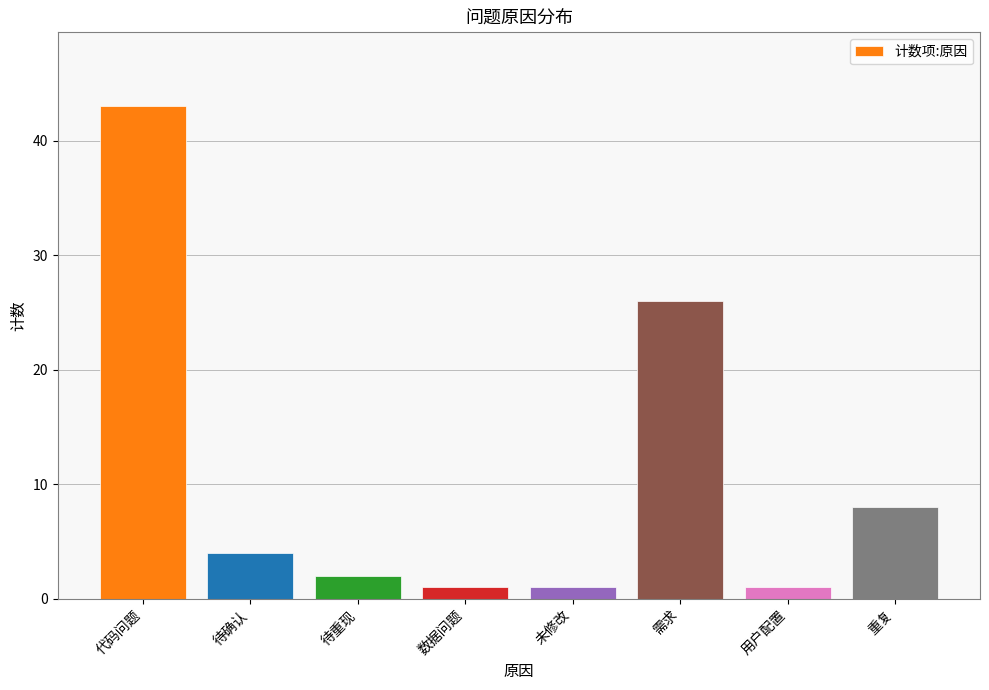

What is the difference between the second highest and minimum values?

25